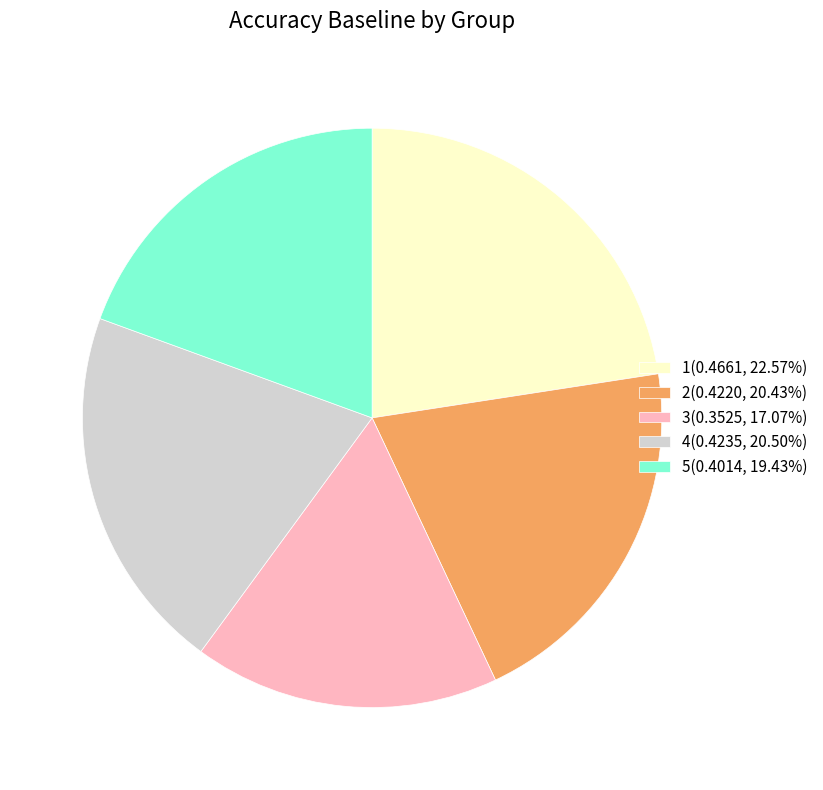

Is the sum of 3 and 1 greater than half?

No